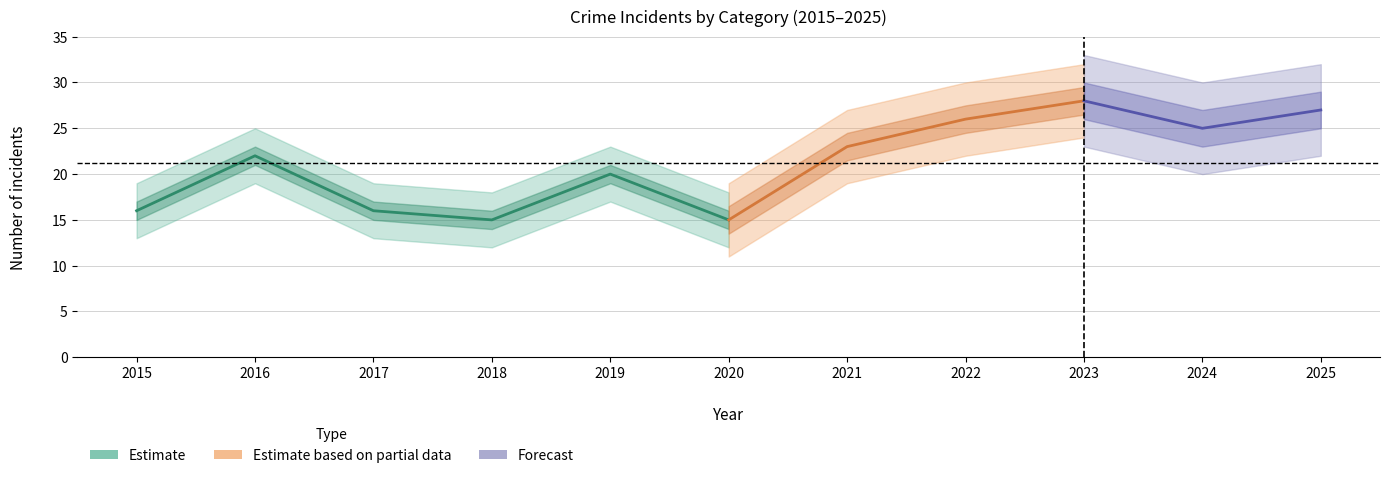

Which category has the lowest value in the Total series?

2018